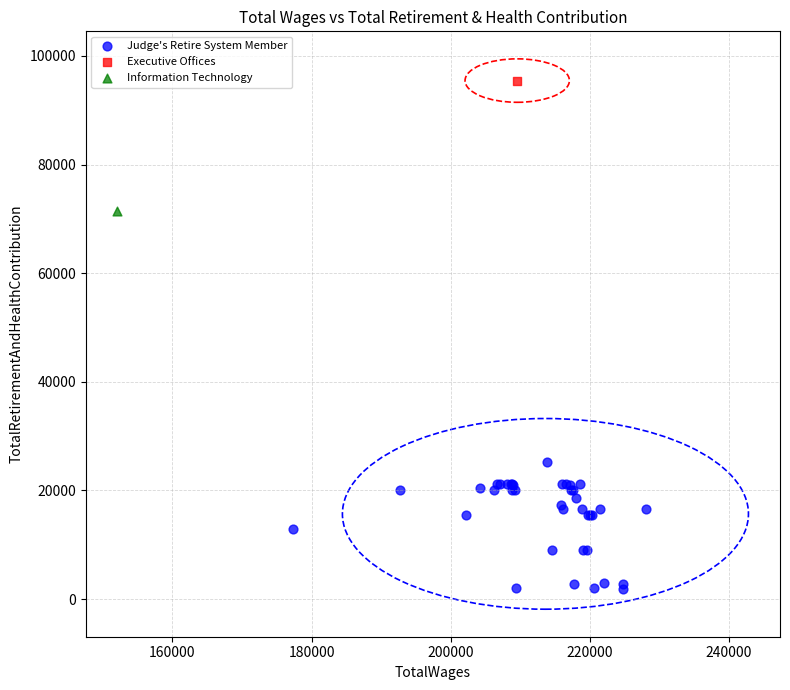

What are all the series names shown in the legend?

Judge's Retire System Member, Executive Offices, Information Technology